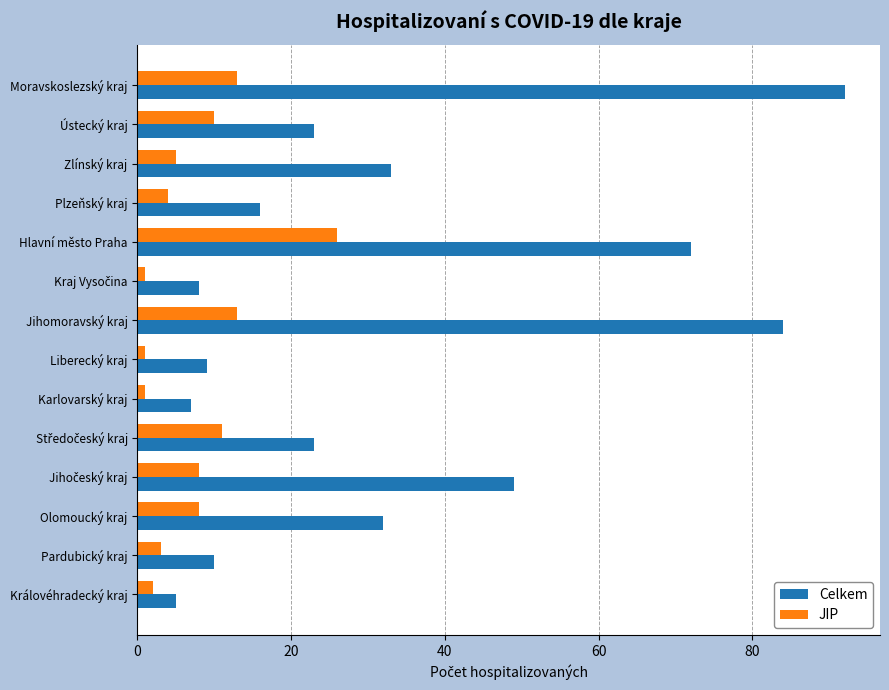

What is the difference between the maximum and minimum values in the JIP series?

25